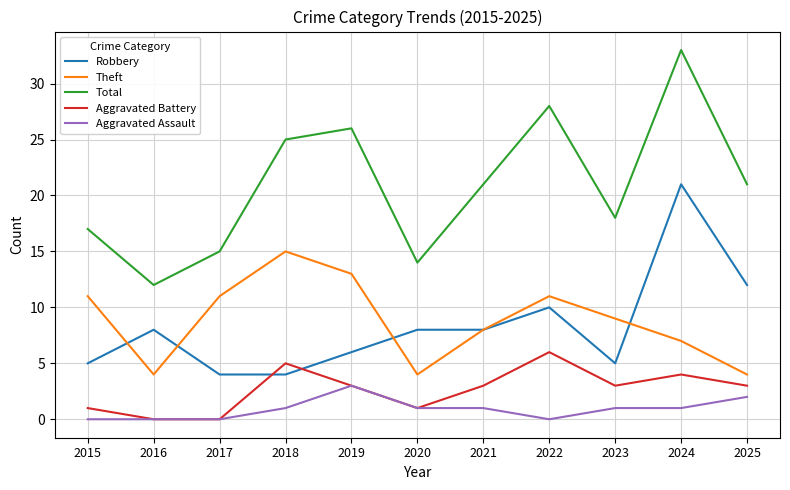

At which category is the sum across all series the highest?

2024